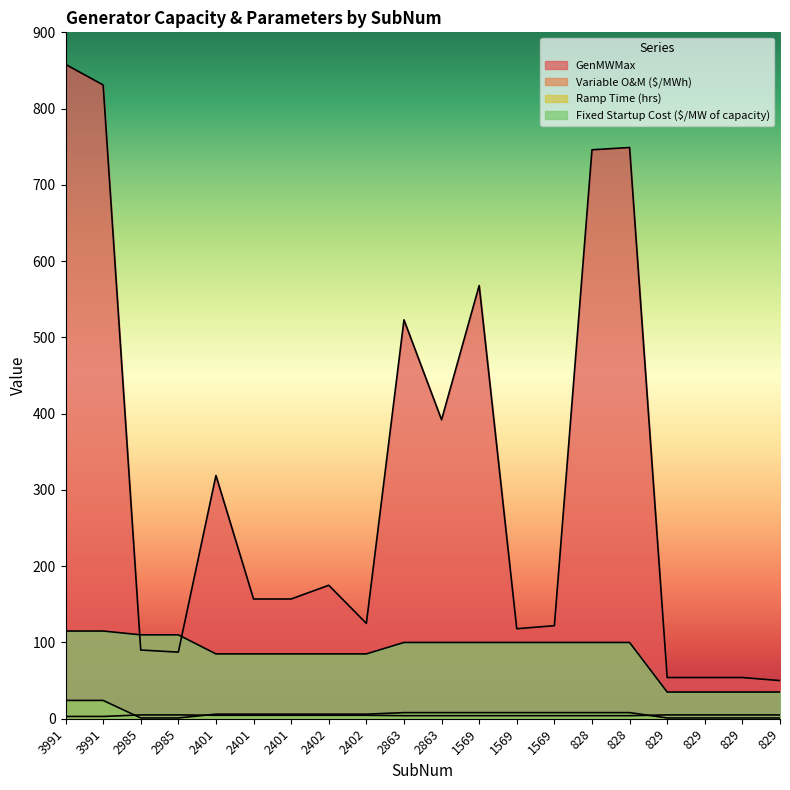

What is the sum of all GenMWMax values?

6229.4